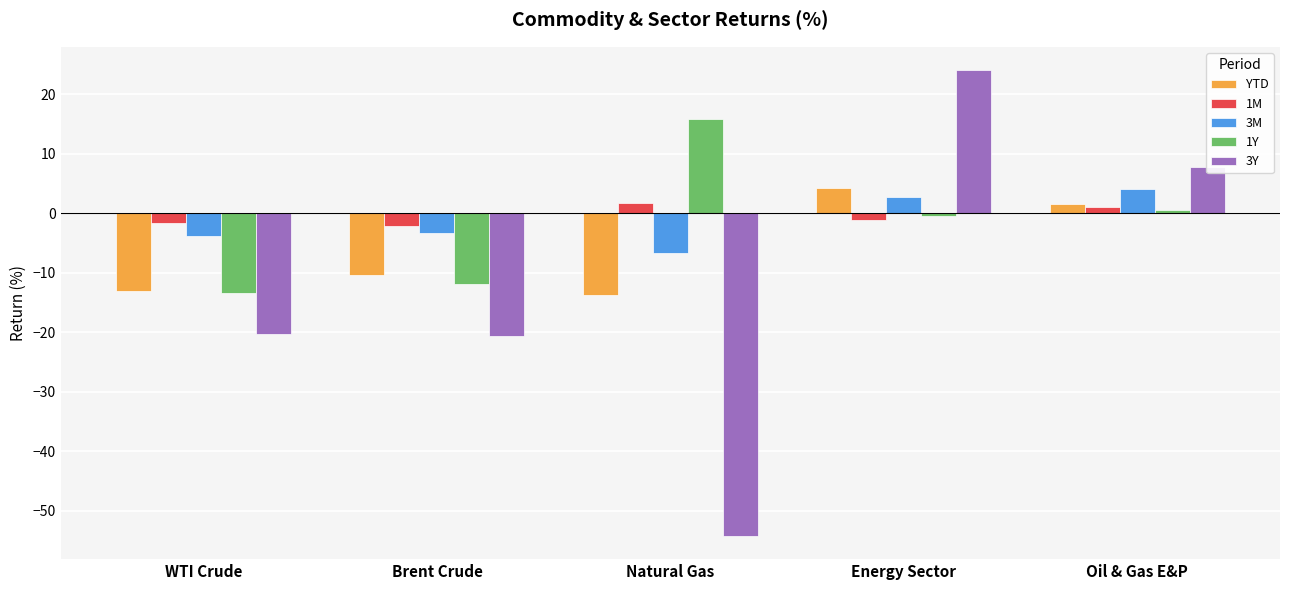

Which label corresponds to the smallest value in the chart?

Natural Gas